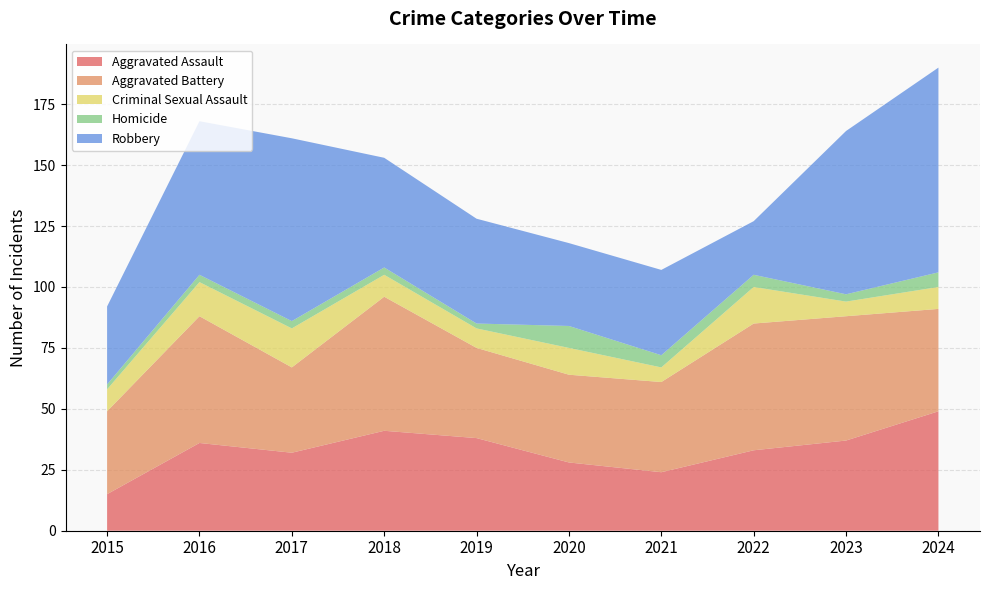

Reading left to right, what are all the values shown in this chart?

Aggravated Assault: 2015=15	2016=36	2017=32	2018=41	2019=38	2020=28	2021=24	2022=33	2023=37	2024=49
Aggravated Battery: 2015=34	2016=52	2017=35	2018=55	2019=37	2020=36	2021=37	2022=52	2023=51	2024=42
Criminal Sexual Assault: 2015=9	2016=14	2017=16	2018=9	2019=8	2020=11	2021=6	2022=15	2023=6	2024=9
Homicide: 2015=2	2016=3	2017=3	2018=3	2019=2	2020=9	2021=5	2022=5	2023=3	2024=6
Robbery: 2015=32	2016=63	2017=75	2018=45	2019=43	2020=34	2021=35	2022=22	2023=67	2024=84